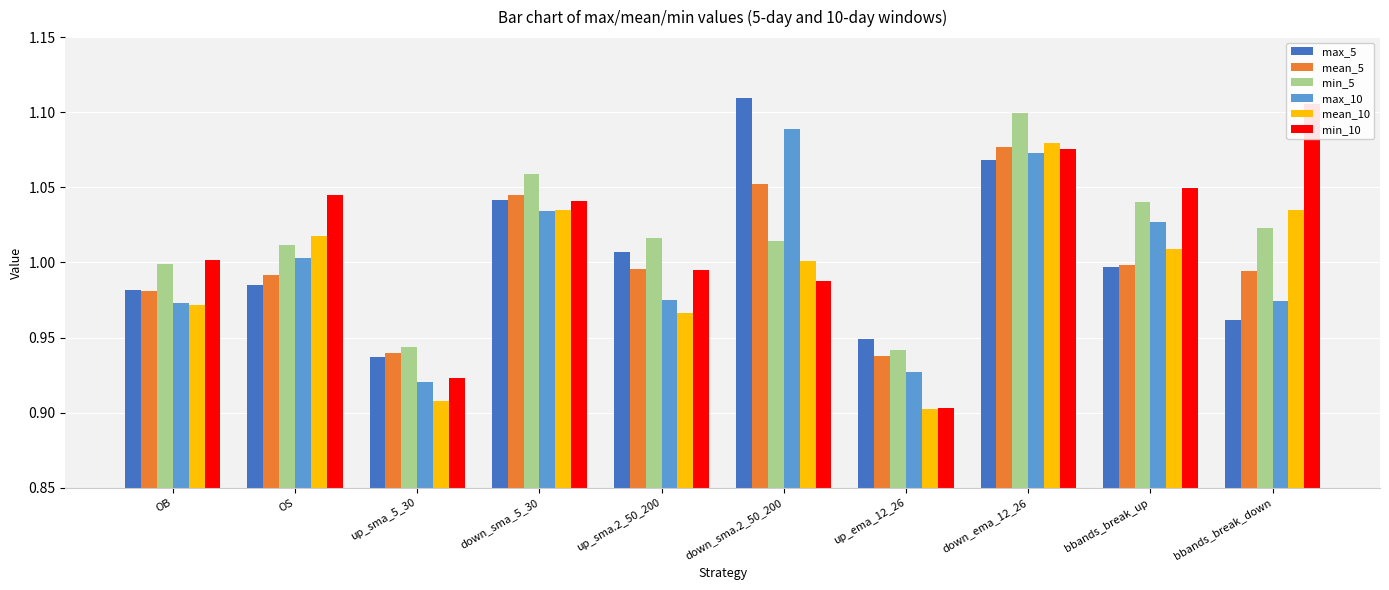

Which series has the largest range (max minus min)?

min_10